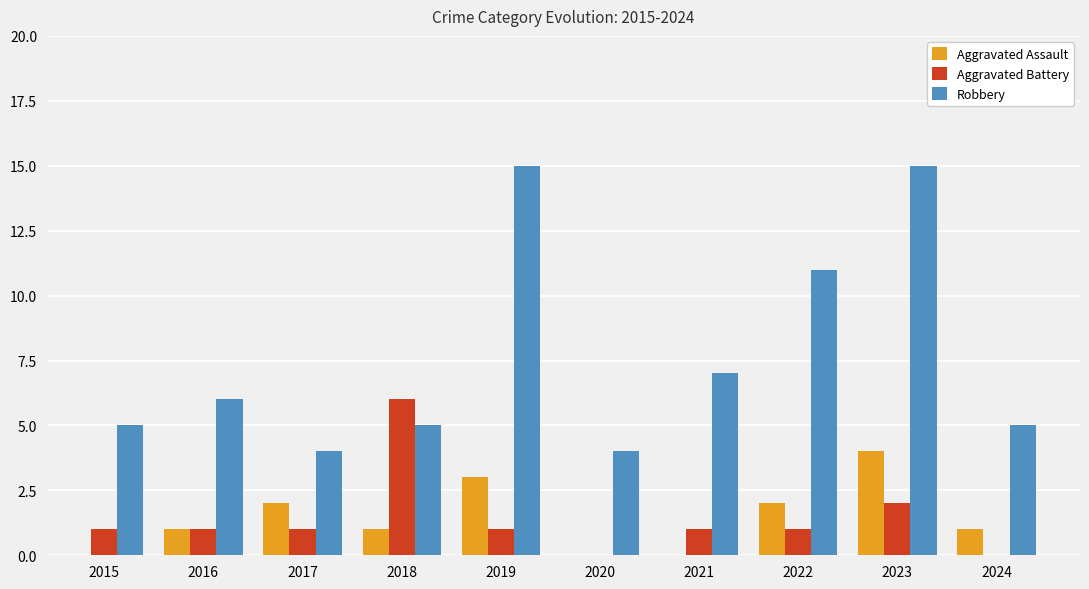

Between 2022 and 2023, which series saw the biggest shift?

Robbery